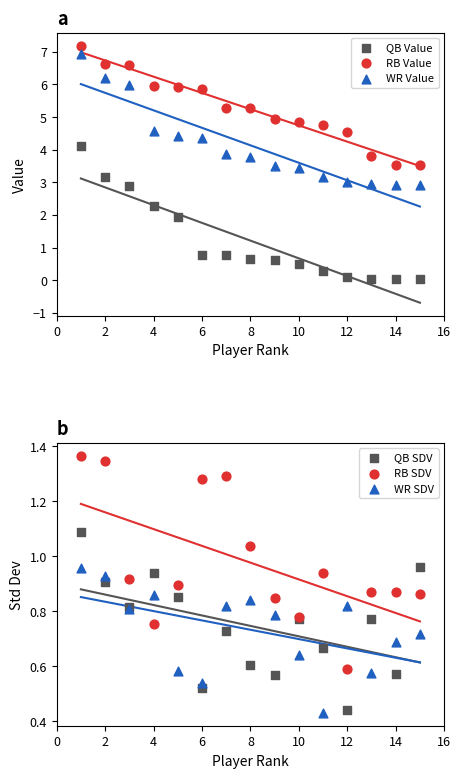

Which series reaches the minimum Y coordinate?

QB Value